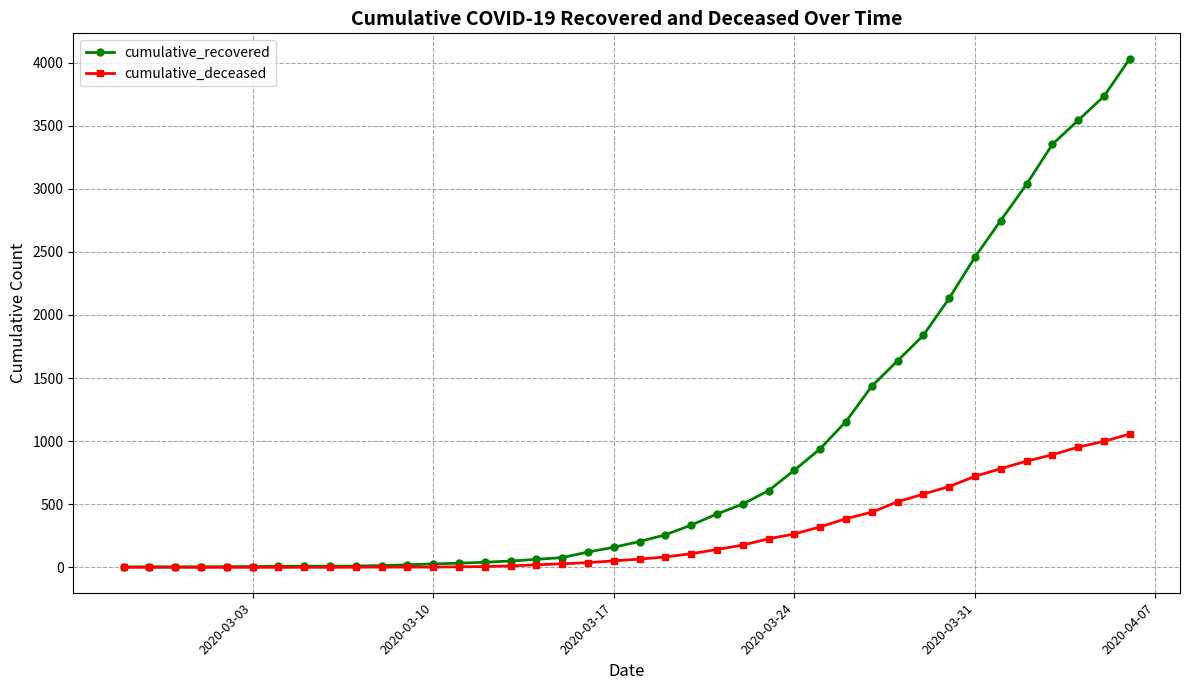

Which series has the largest range (max minus min)?

cumulative_recovered